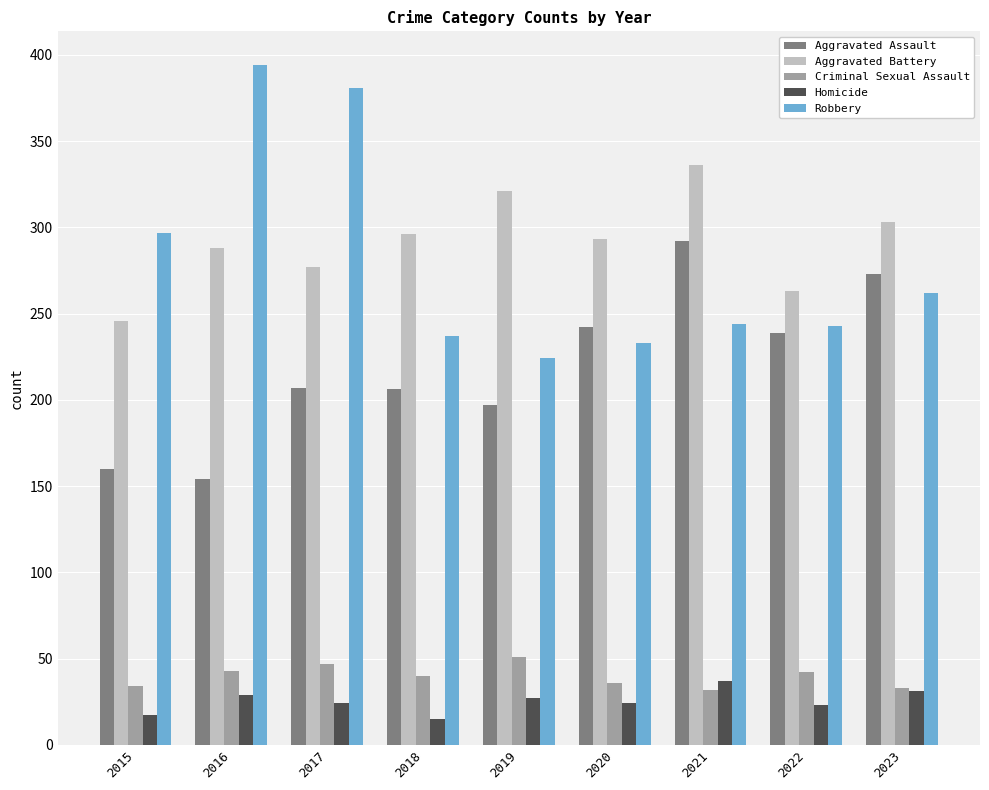

How many distinct data groups are displayed?

5